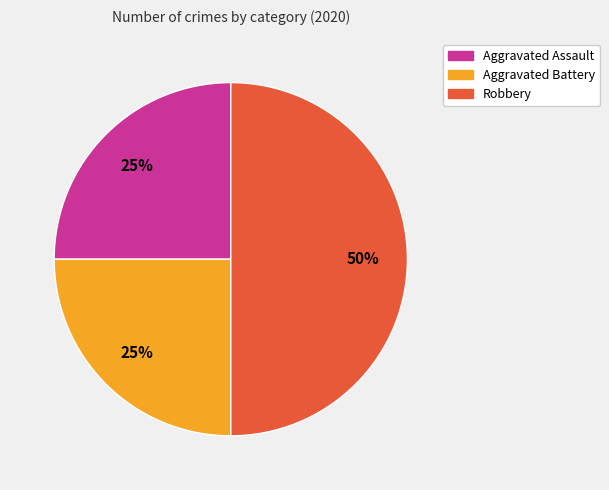

To the nearest percent, what portion does Aggravated Assault represent?

25%